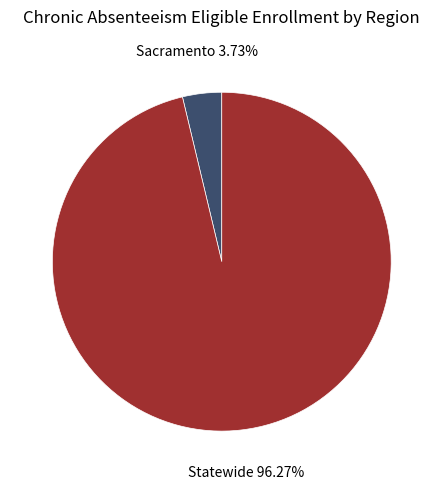

Is there any slice that represents more than half of the pie?

Yes